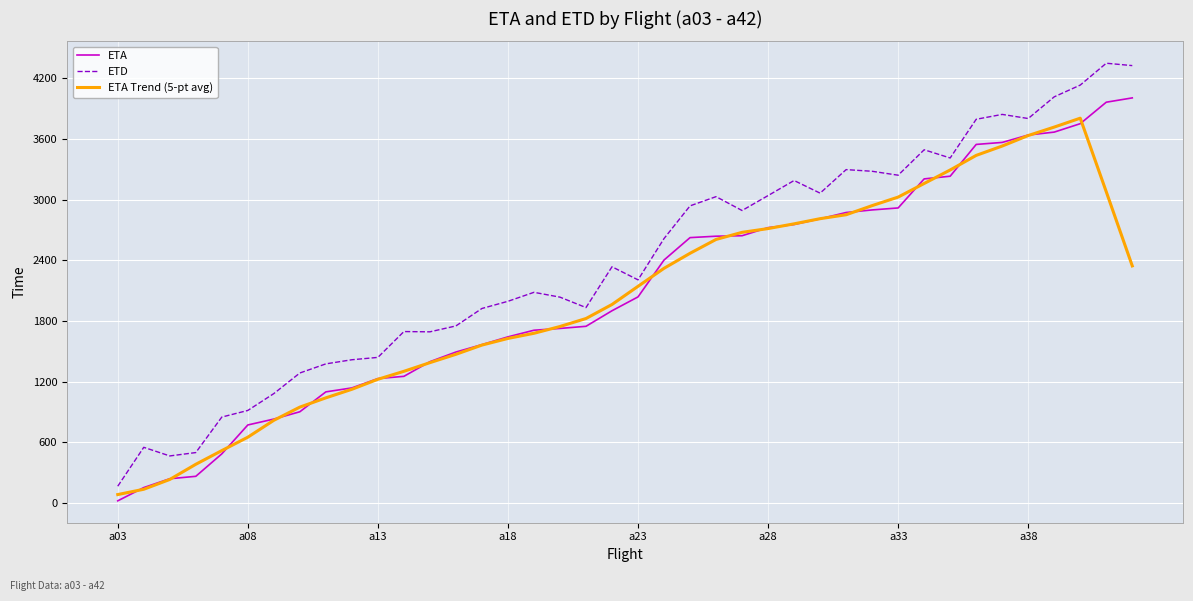

Which series has the largest range (max minus min)?

ETD